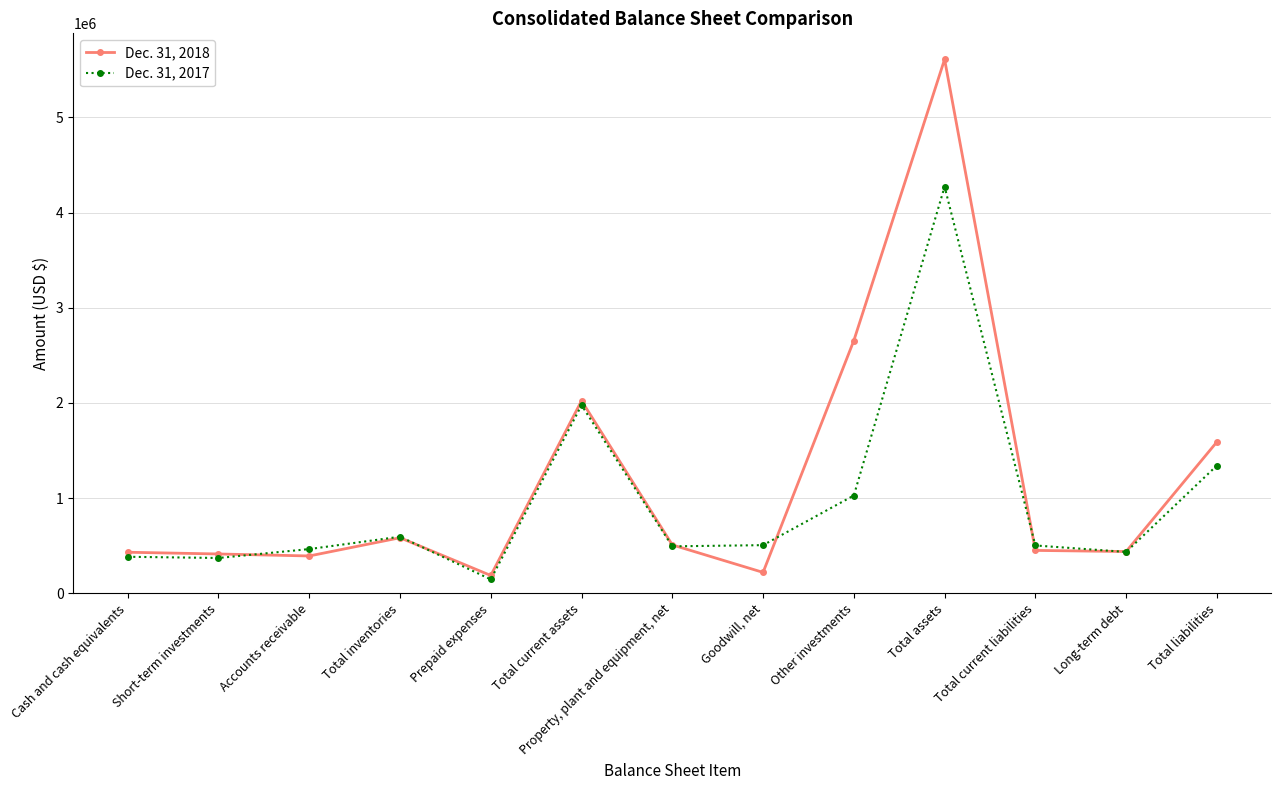

How many values in the Dec. 31, 2017 series are below 502696?

6